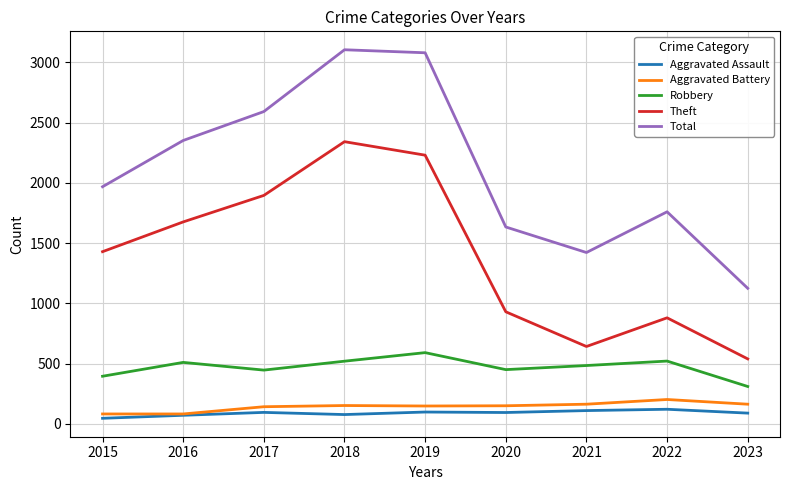

True or false: Total and Robbery intersect in this chart.

False